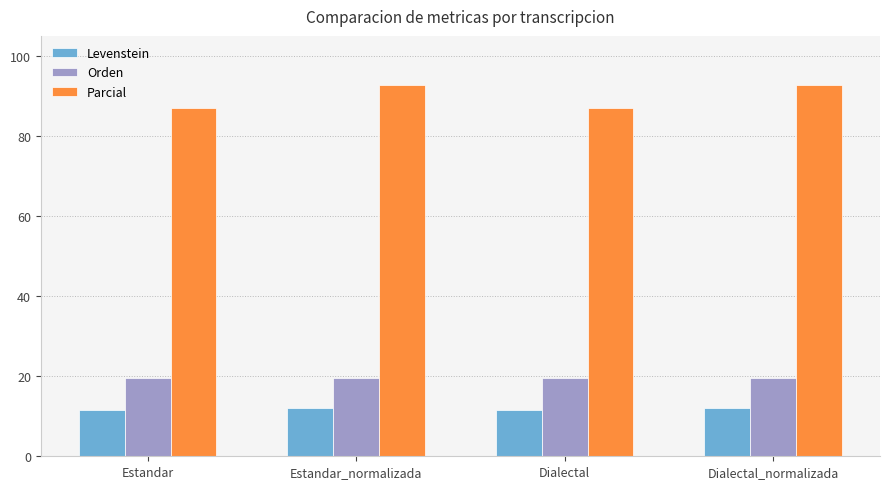

The Levenstein series shows 15.8 at Estandar. True or false?

False